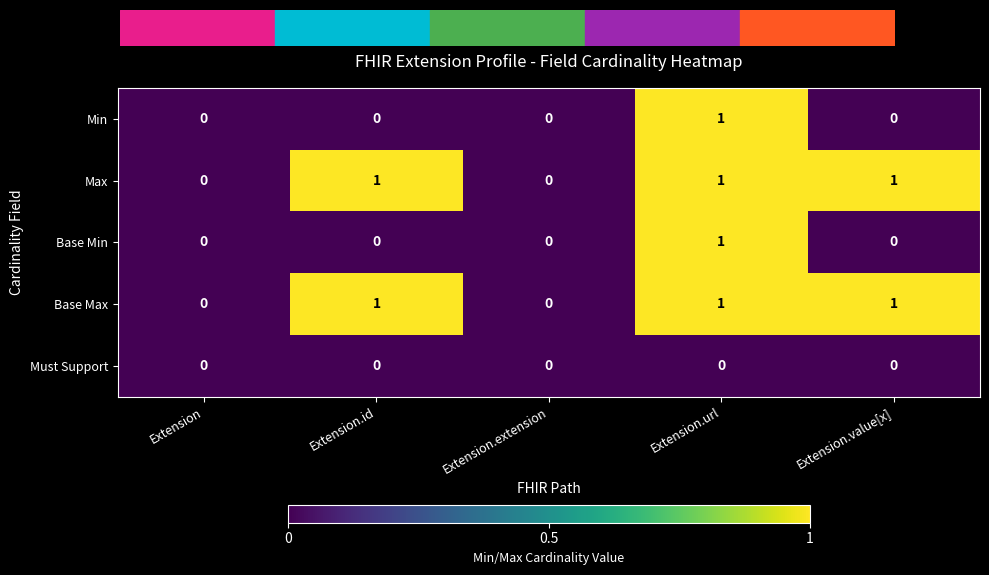

The value of Must Support at Extension.id is 0. True or false?

True